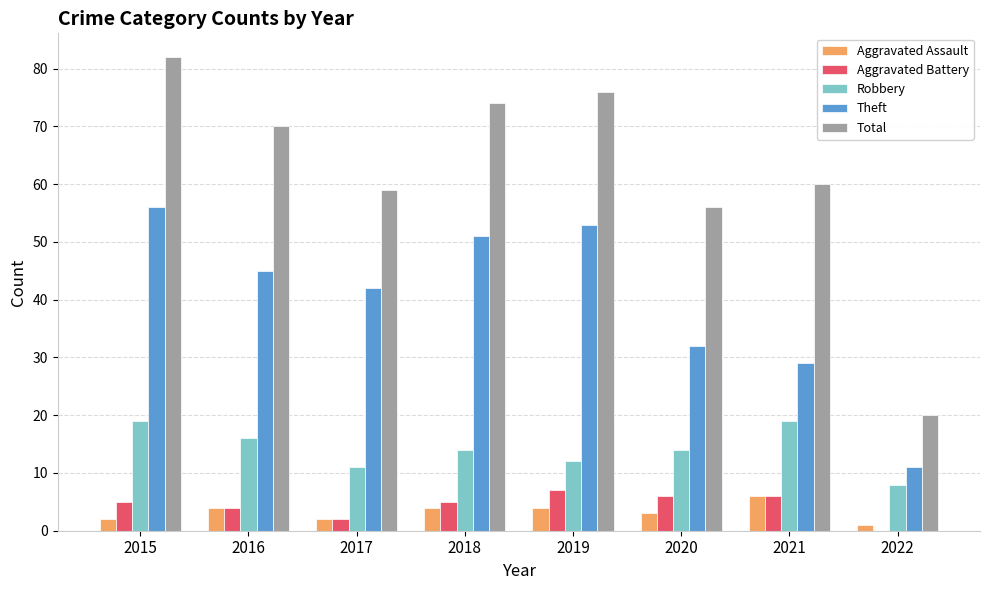

True or false: Robbery has a value of 19 at 2015.

True